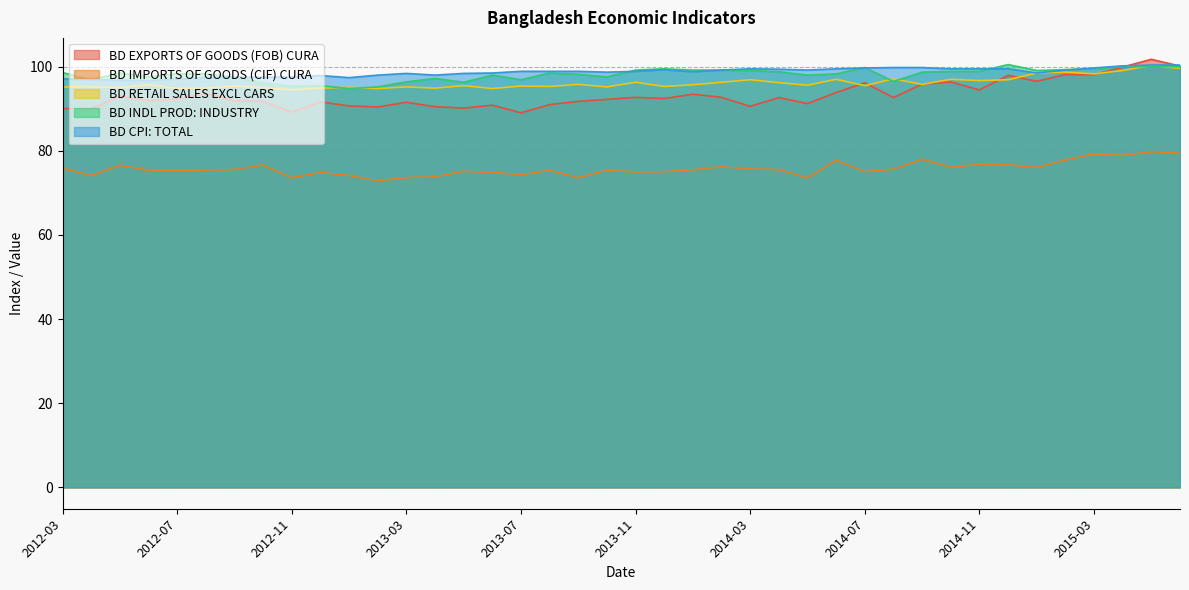

Reading left to right, list all the values displayed in this chart.

BD EXPORTS OF GOODS (FOB) CURA: 2012-03=90.0	2012-04=90.0	2012-05=93.0	2012-06=91.9	2012-07=92.3	2012-08=93.6	2012-09=91.9	2012-10=91.7	2012-11=89.2	2012-12=91.6	2013-01=90.7	2013-02=90.4	2013-03=91.5	2013-04=90.5	2013-05=90.2	2013-06=90.8	2013-07=89.0	2013-08=91.0	2013-09=91.8	2013-10=92.2	2013-11=92.7	2013-12=92.4	2014-01=93.5	2014-02=92.7	2014-03=90.6	2014-04=92.7	2014-05=91.2	2014-06=93.9	2014-07=96.2	2014-08=92.7	2014-09=95.9	2014-10=96.4	2014-11=94.5	2014-12=98.0	2015-01=96.5	2015-02=98.1	2015-03=98.1	2015-04=99.9	2015-05=101.8	2015-06=100.1
BD IMPORTS OF GOODS (CIF) CURA: 2012-03=75.9	2012-04=74.1	2012-05=76.6	2012-06=75.4	2012-07=75.3	2012-08=75.4	2012-09=75.6	2012-10=76.6	2012-11=73.6	2012-12=74.8	2013-01=74.2	2013-02=72.9	2013-03=73.6	2013-04=73.8	2013-05=75.1	2013-06=74.9	2013-07=74.3	2013-08=75.4	2013-09=73.6	2013-10=75.4	2013-11=75.0	2013-12=75.0	2014-01=75.5	2014-02=76.2	2014-03=75.7	2014-04=75.5	2014-05=73.6	2014-06=77.8	2014-07=75.0	2014-08=75.6	2014-09=78.0	2014-10=76.1	2014-11=76.8	2014-12=76.7	2015-01=76.0	2015-02=77.8	2015-03=79.3	2015-04=78.9	2015-05=79.8	2015-06=79.5
BD RETAIL SALES EXCL CARS: 2012-03=95.2	2012-04=95.2	2012-05=95.0	2012-06=95.7	2012-07=94.8	2012-08=94.9	2012-09=95.4	2012-10=95.0	2012-11=94.5	2012-12=94.9	2013-01=95.1	2013-02=94.8	2013-03=95.2	2013-04=94.9	2013-05=95.5	2013-06=94.8	2013-07=95.4	2013-08=95.3	2013-09=95.8	2013-10=95.2	2013-11=96.3	2013-12=95.3	2014-01=95.7	2014-02=96.3	2014-03=96.9	2014-04=96.2	2014-05=95.6	2014-06=97.0	2014-07=95.5	2014-08=97.1	2014-09=95.8	2014-10=97.0	2014-11=96.7	2014-12=96.9	2015-01=98.5	2015-02=98.7	2015-03=98.3	2015-04=99.1	2015-05=100.3	2015-06=99.6
BD INDL PROD: INDUSTRY: 2012-03=98.6	2012-04=96.9	2012-05=98.5	2012-06=97.6	2012-07=98.3	2012-08=98.3	2012-09=97.5	2012-10=96.1	2012-11=95.4	2012-12=95.5	2013-01=94.8	2013-02=95.2	2013-03=96.4	2013-04=97.2	2013-05=96.3	2013-06=98.0	2013-07=96.9	2013-08=98.5	2013-09=98.2	2013-10=97.6	2013-11=99.2	2013-12=99.5	2014-01=99.2	2014-02=99.2	2014-03=99.1	2014-04=98.8	2014-05=98.0	2014-06=98.3	2014-07=99.8	2014-08=96.5	2014-09=98.7	2014-10=98.9	2014-11=98.9	2014-12=100.5	2015-01=99.1	2015-02=99.3	2015-03=99.5	2015-04=100.0	2015-05=100.0	2015-06=100.0
BD CPI: TOTAL: 2012-03=97.1	2012-04=96.9	2012-05=96.8	2012-06=96.7	2012-07=97.1	2012-08=97.4	2012-09=97.5	2012-10=97.5	2012-11=97.6	2012-12=97.9	2013-01=97.4	2013-02=98.0	2013-03=98.4	2013-04=98.0	2013-05=98.4	2013-06=98.5	2013-07=98.9	2013-08=98.9	2013-09=98.9	2013-10=98.7	2013-11=98.9	2013-12=99.3	2014-01=98.8	2014-02=99.2	2014-03=99.5	2014-04=99.4	2014-05=99.2	2014-06=99.5	2014-07=99.7	2014-08=99.8	2014-09=99.8	2014-10=99.5	2014-11=99.5	2014-12=99.5	2015-01=98.5	2015-02=99.2	2015-03=99.7	2015-04=100.2	2015-05=100.4	2015-06=100.4